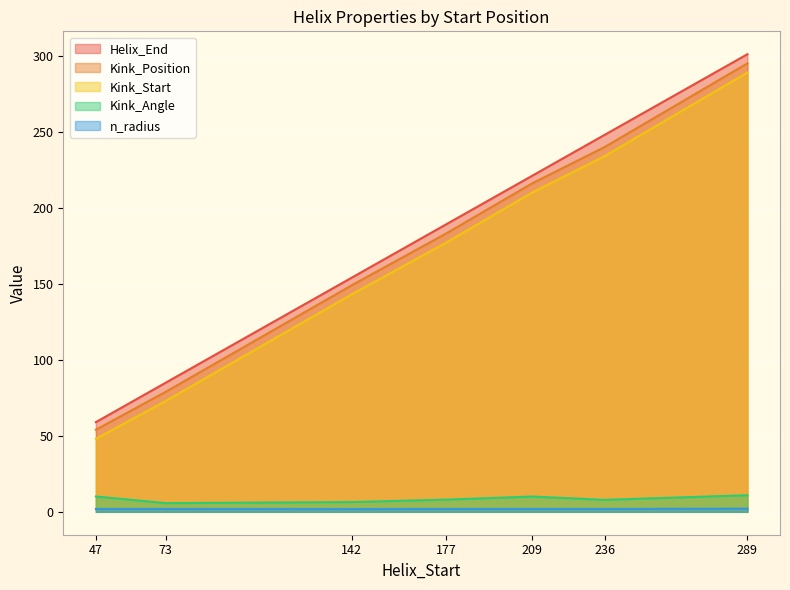

What is the difference between the maximum and minimum values in the n_radius series?

0.3